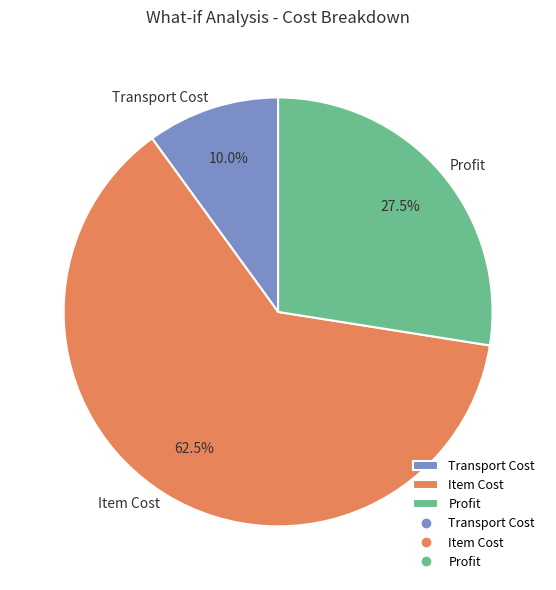

Which category has the biggest portion of the pie?

Item Cost